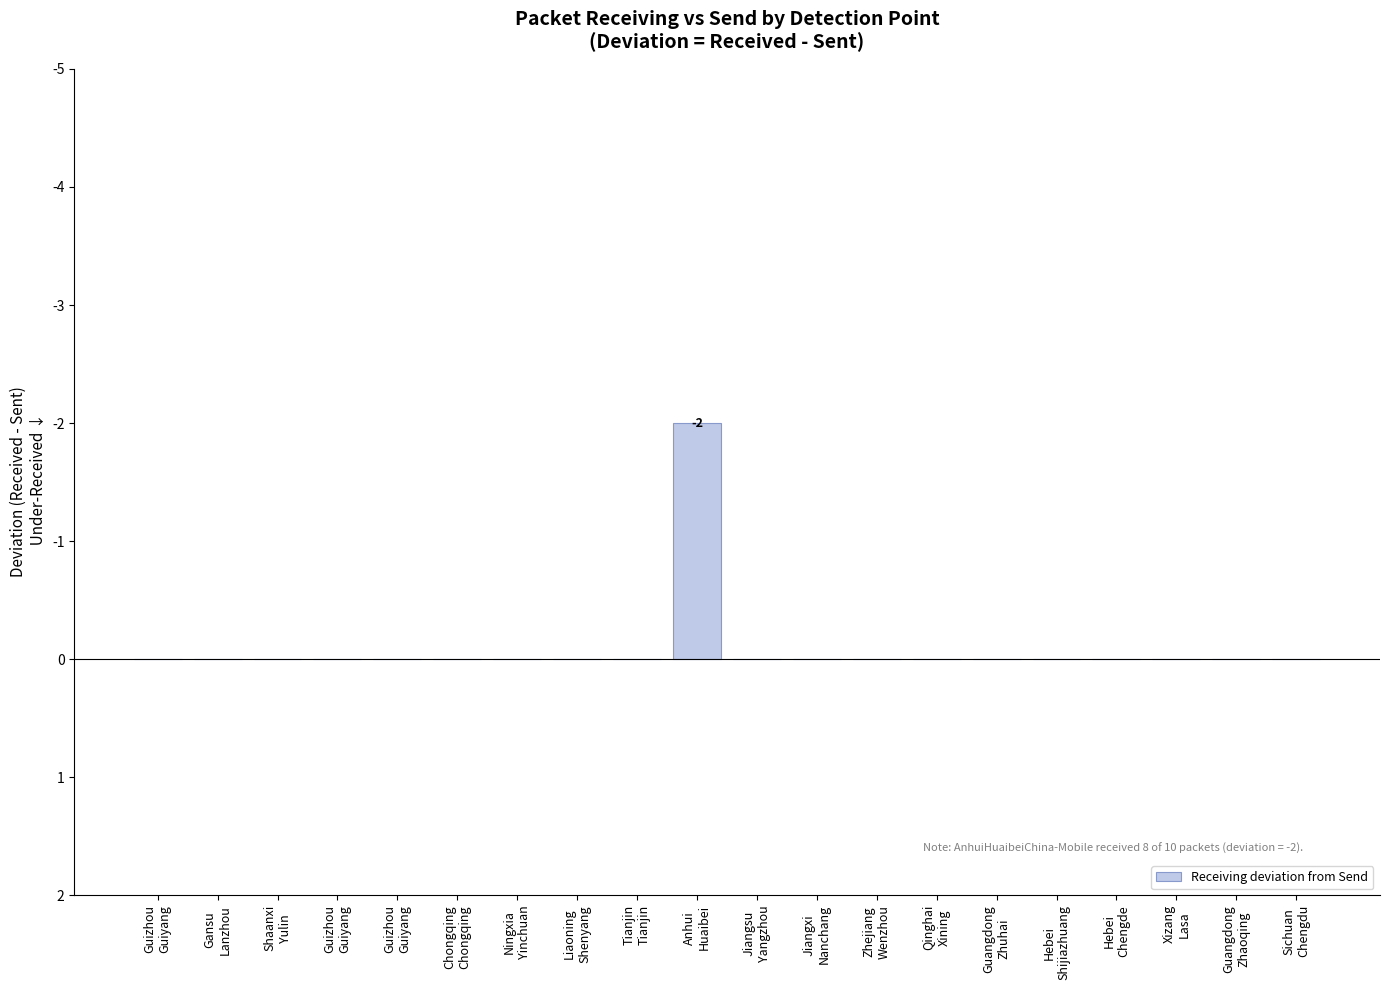

How many data points does each series have?

20